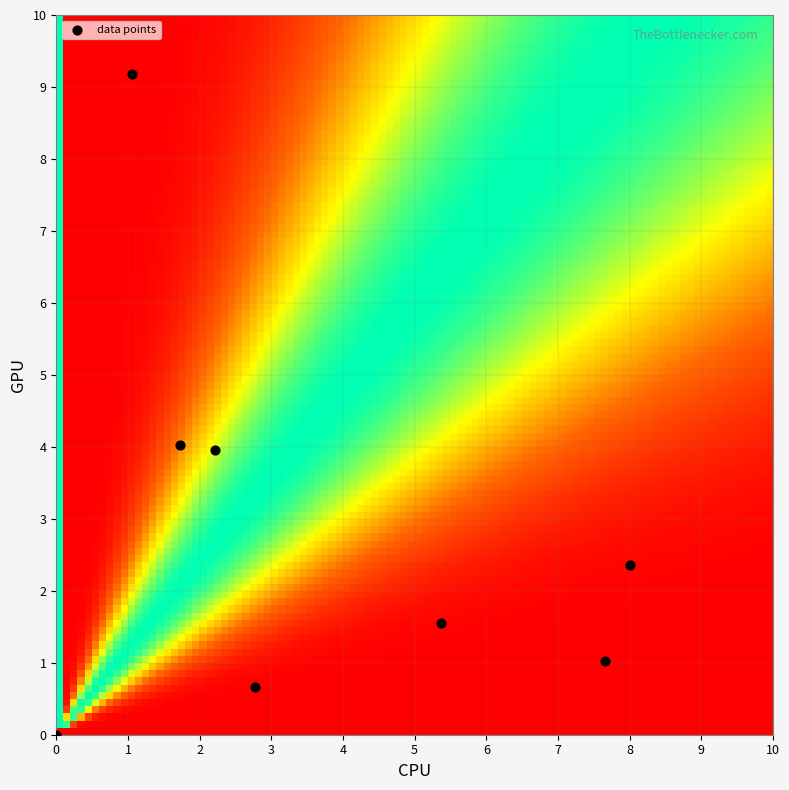

What is the average Y value?

2.8